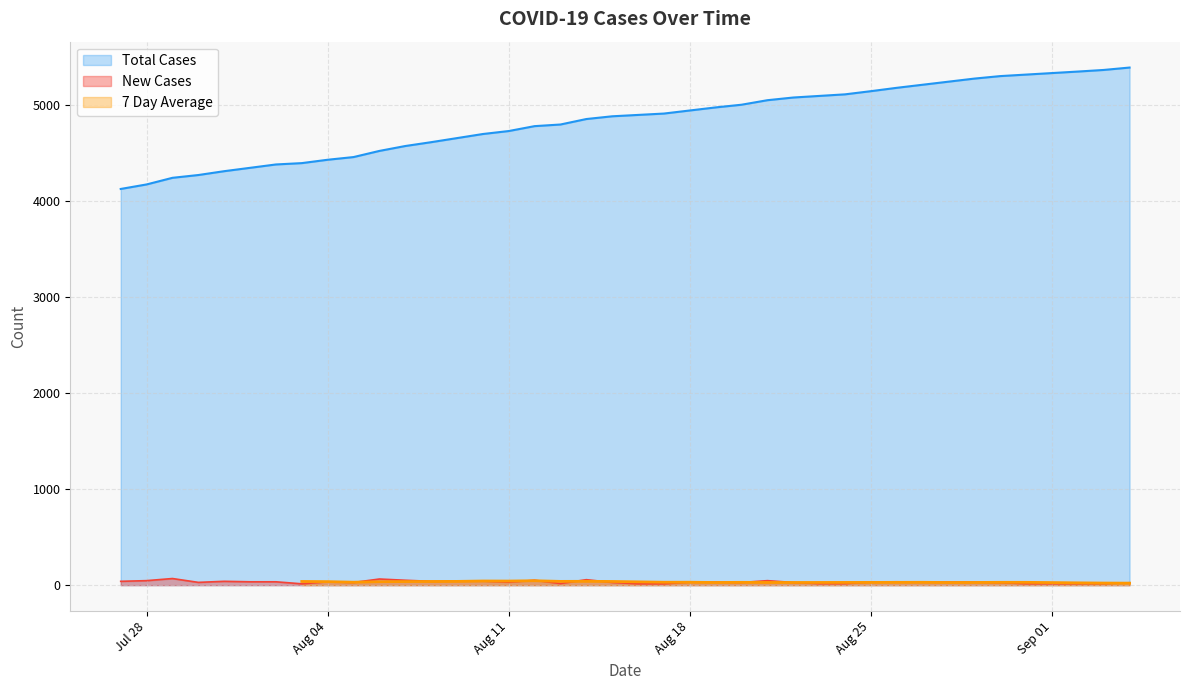

True or false: Total Cases and New Cases cross at least once.

False